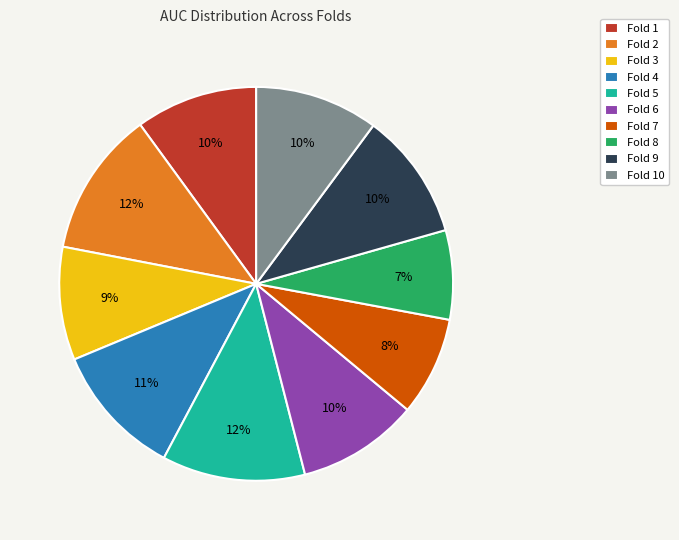

To the nearest percent, what is the average slice percentage?

10%